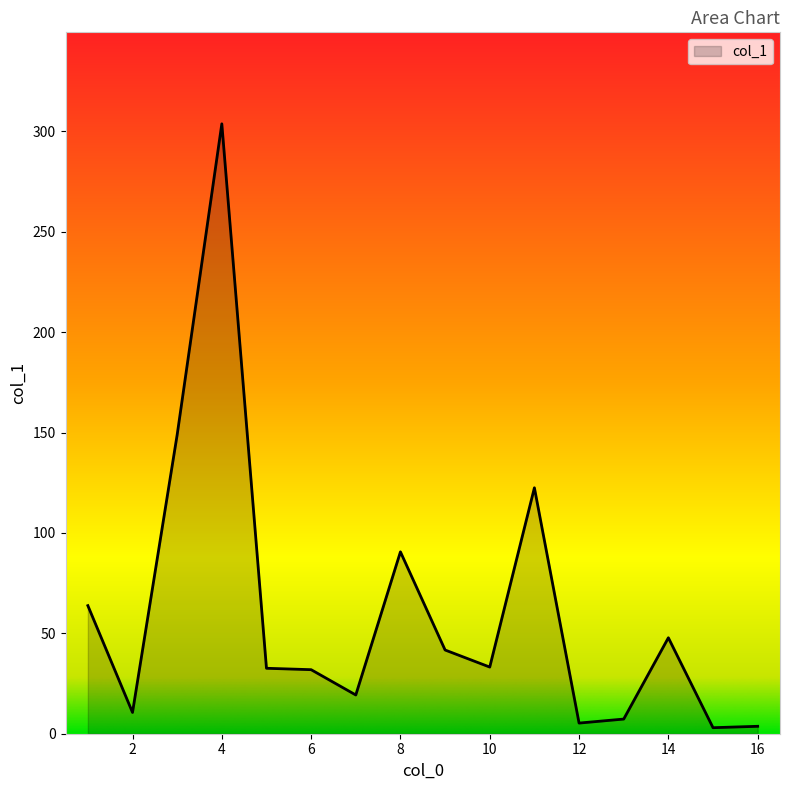

What is the smallest value displayed?

3.0